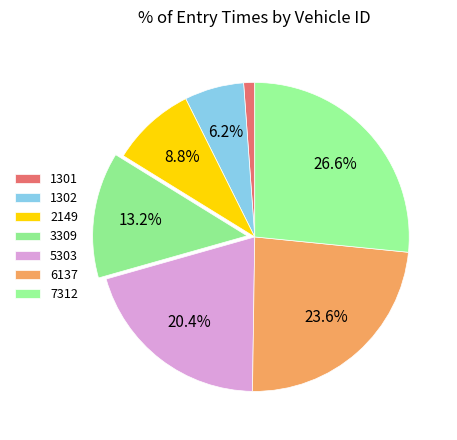

What is the smallest slice in the pie chart?

1301